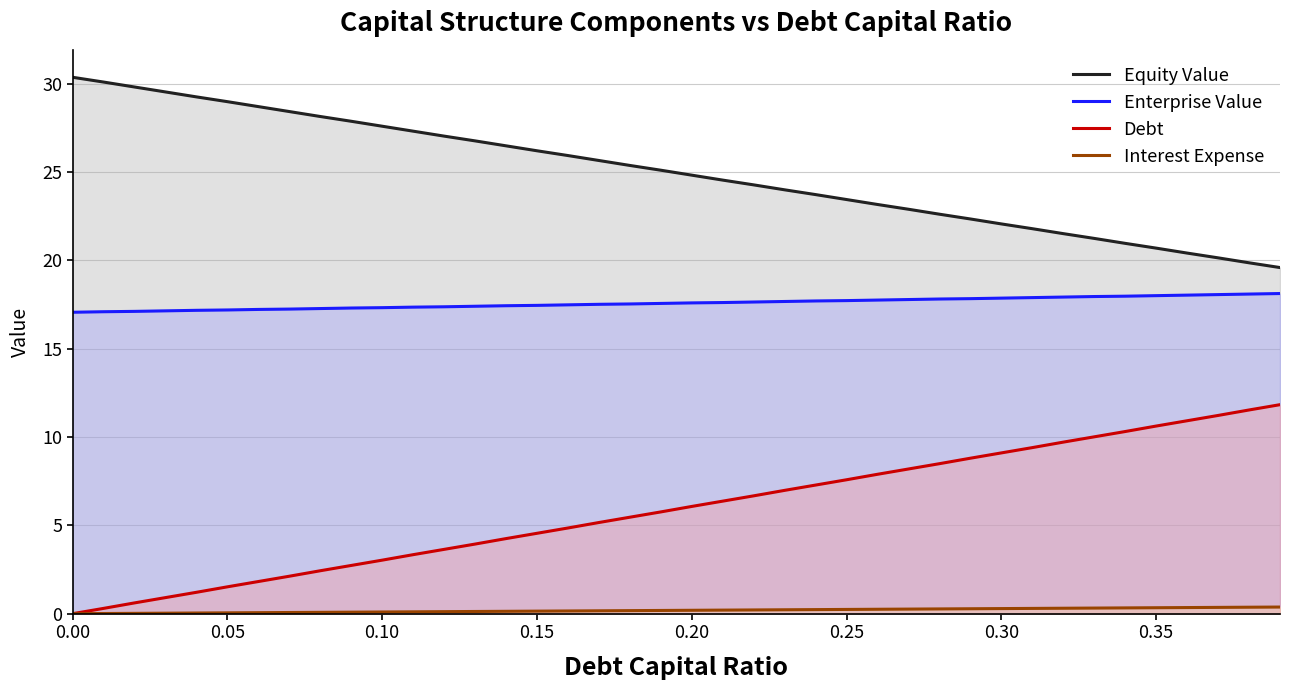

What are all the series names shown in the legend?

Equity Value, Enterprise Value, Debt, Interest Expense